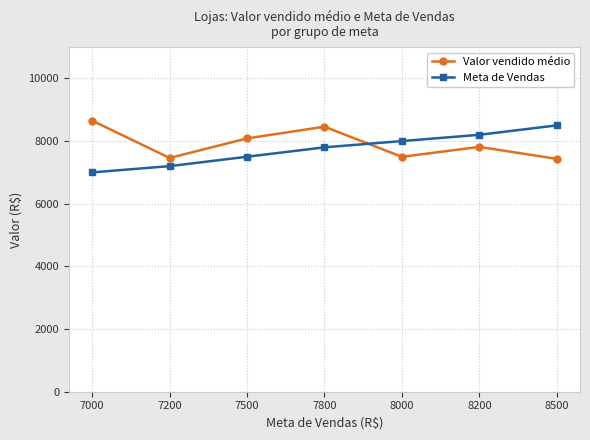

Which series ends up on top after the final intersection of Valor vendido médio and Meta de Vendas?

Meta de Vendas